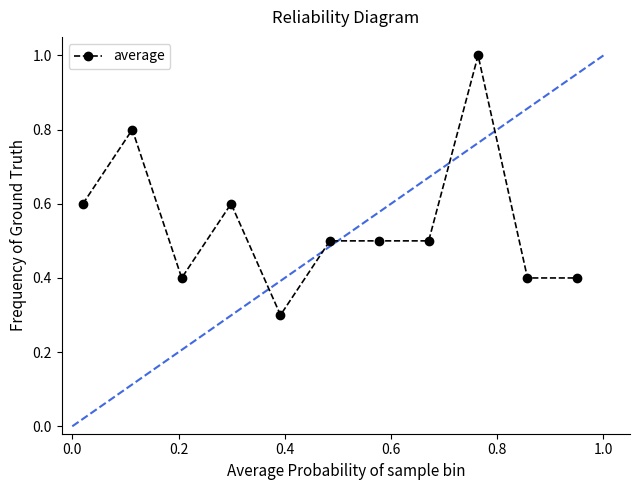

What is the smallest value displayed?

0.3